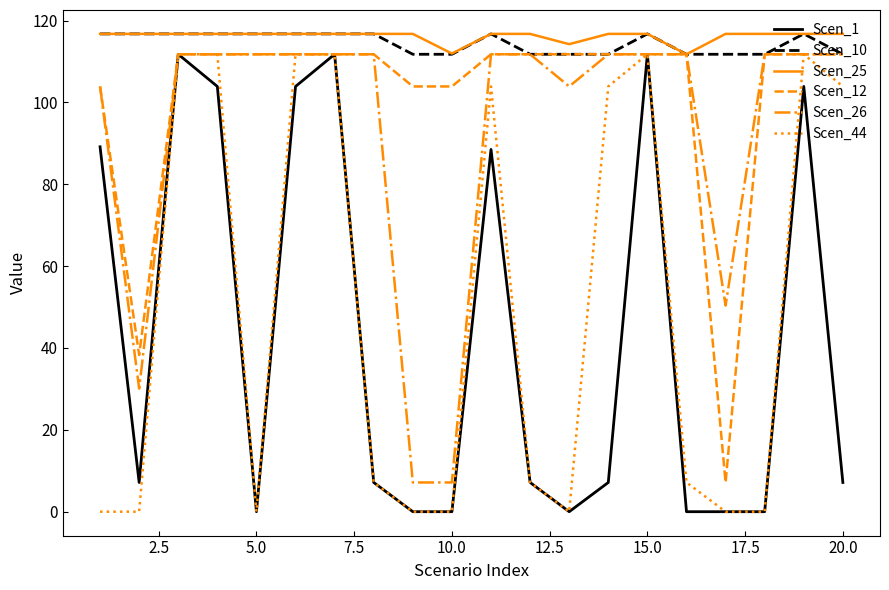

What is the highest value of the Scen_44 series?

111.8